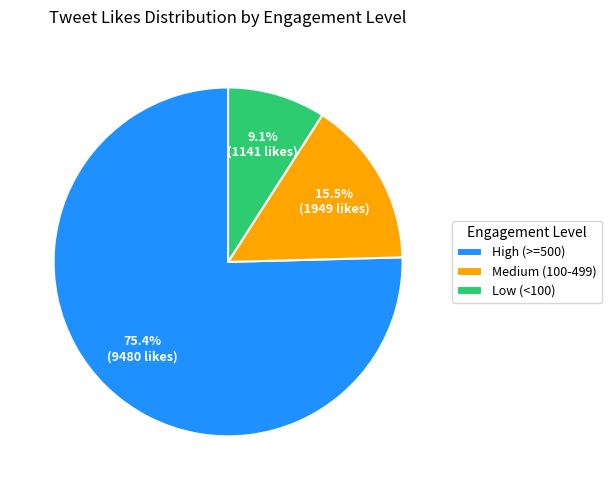

Rank the categories by value from lowest to highest.

Low (<100), Medium (100-499), High (>=500)